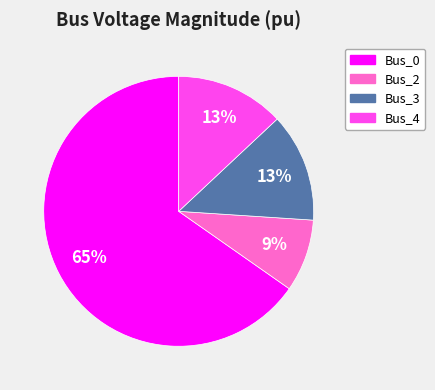

Between Bus_3 and Bus_0, which is larger?

Bus_0